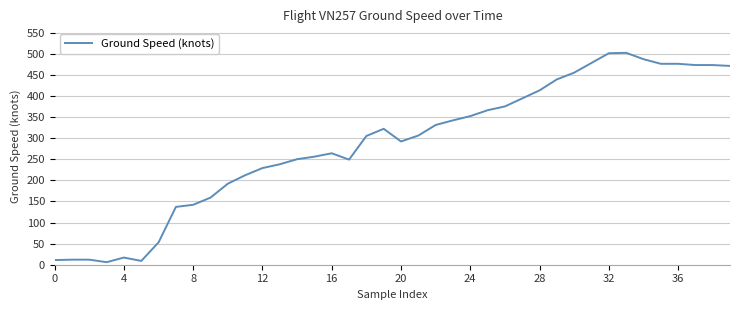

What is the maximum value shown in the chart?

502